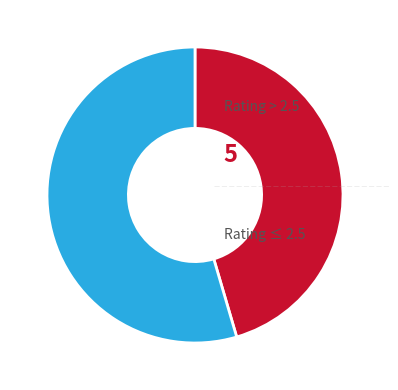

Is there a majority slice in this chart?

Yes